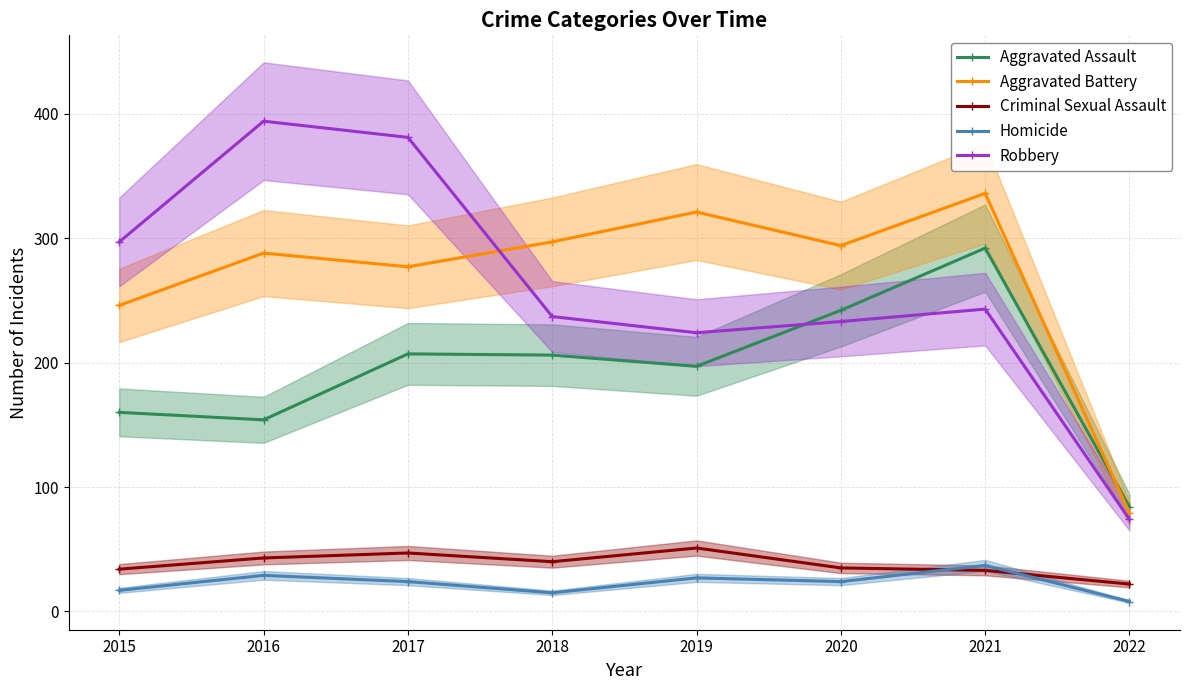

What is the difference between the maximum and second lowest values in the Robbery series?

170